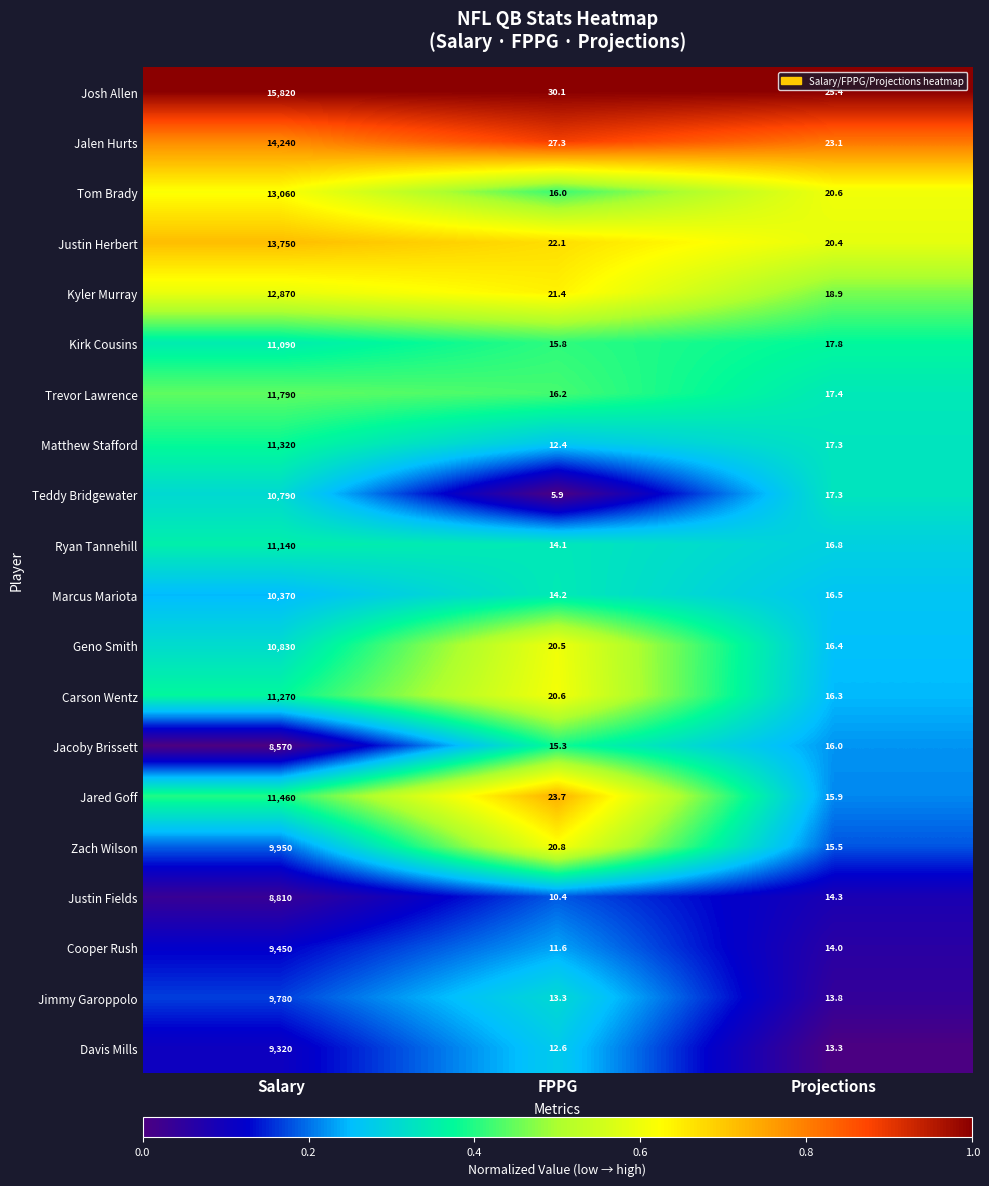

List the series in order of their peak value, lowest first.

Jacoby Brissett, Justin Fields, Davis Mills, Cooper Rush, Jimmy Garoppolo, Zach Wilson, Marcus Mariota, Teddy Bridgewater, Geno Smith, Kirk Cousins, Ryan Tannehill, Carson Wentz, Matthew Stafford, Jared Goff, Trevor Lawrence, Kyler Murray, Tom Brady, Justin Herbert, Jalen Hurts, Josh Allen